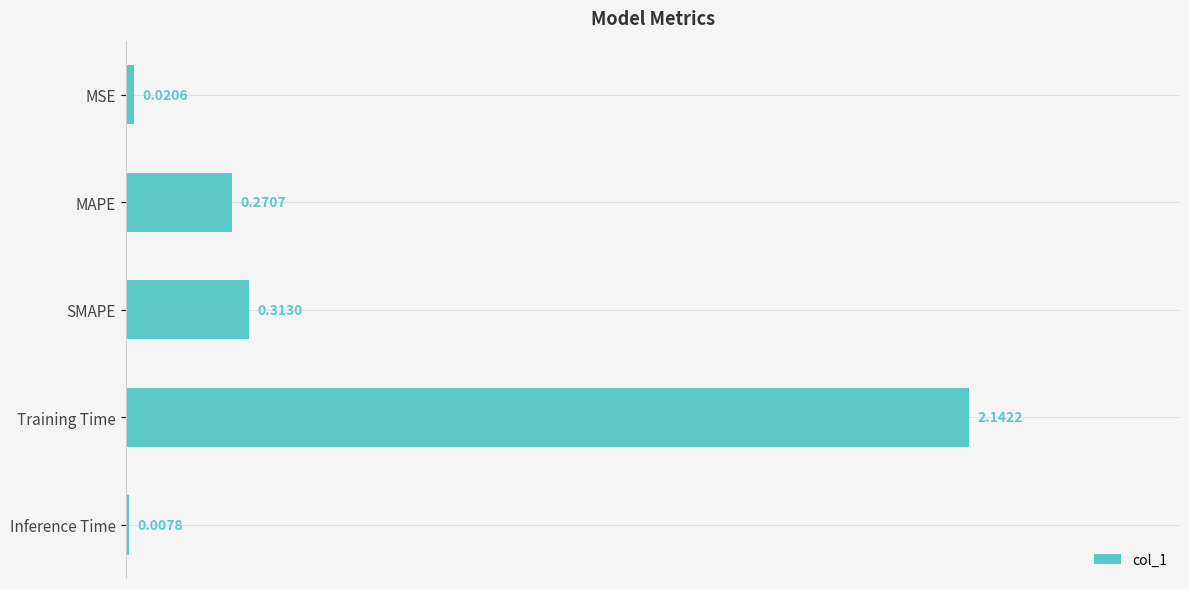

What is the change in value from MSE to MAPE?

+0.3